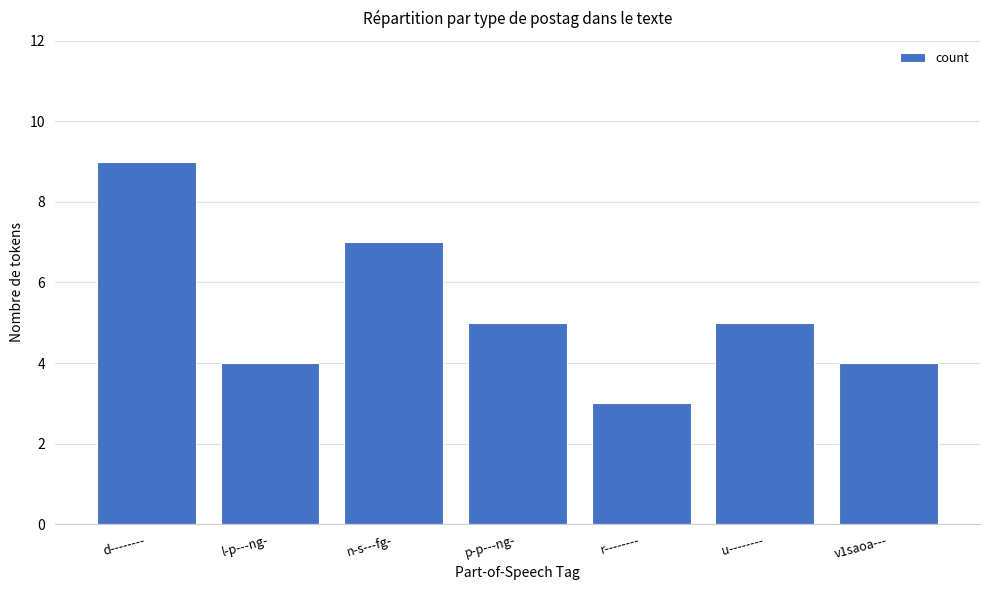

What is the change in value from d-------- to l-p---ng-?

-5